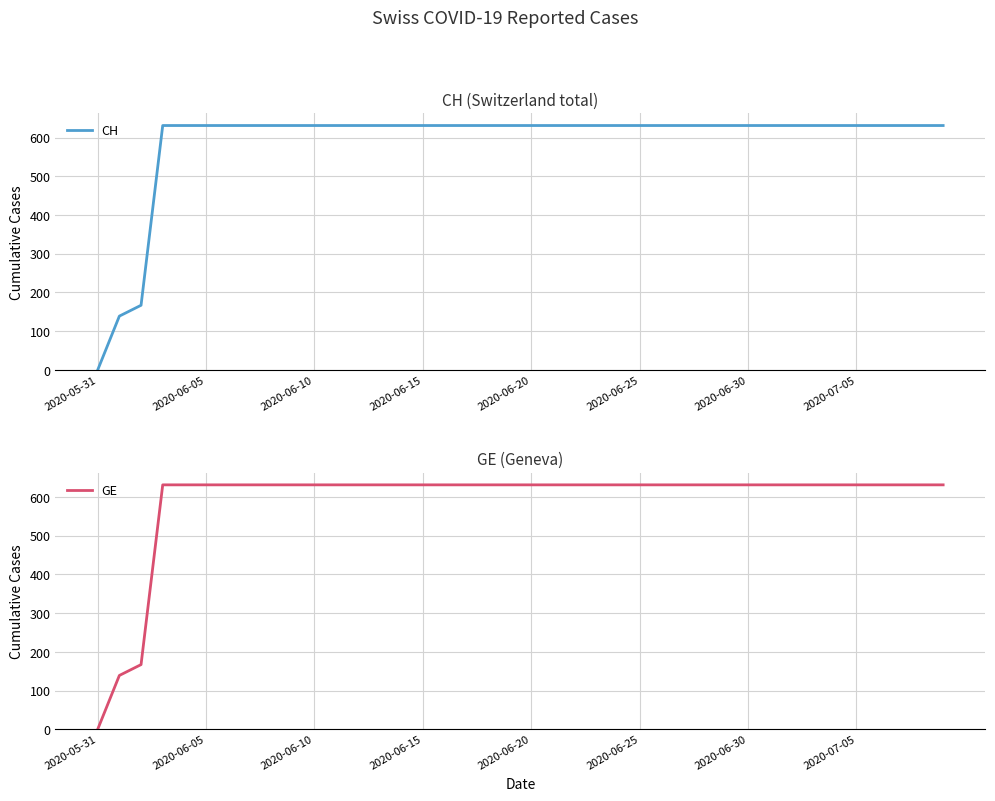

True or false: GE and CH cross at least once.

False